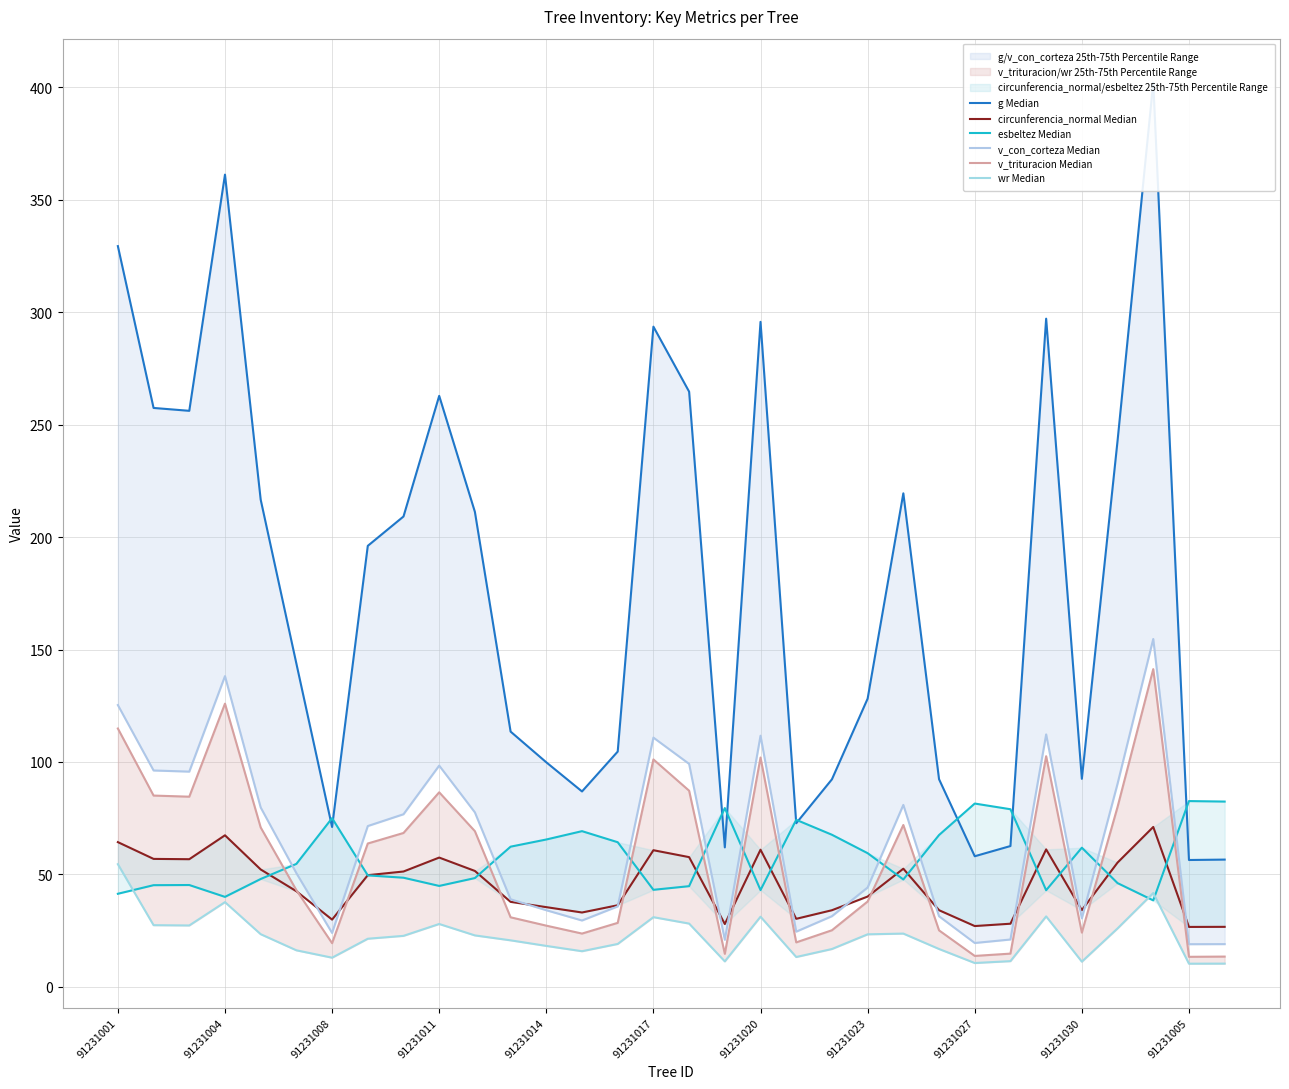

What position from the left is 23?

24